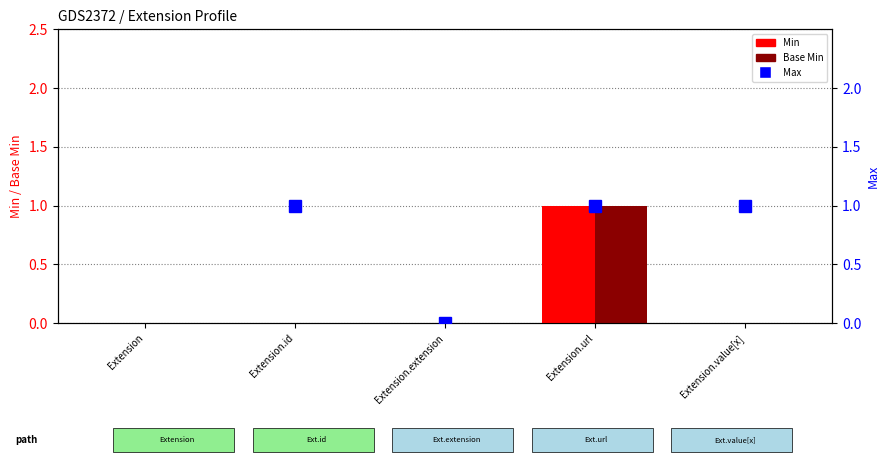

At how many categories does at least one series exceed 0?

3